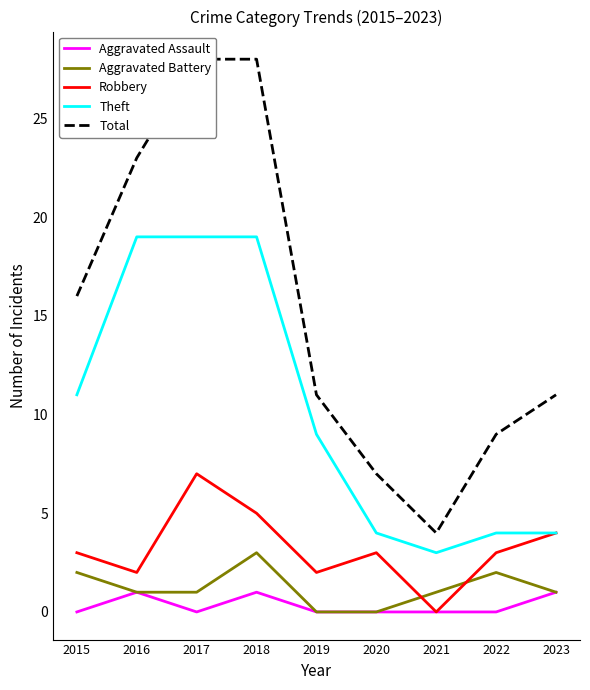

What is the difference between the second highest and minimum values in the Aggravated Assault series?

1